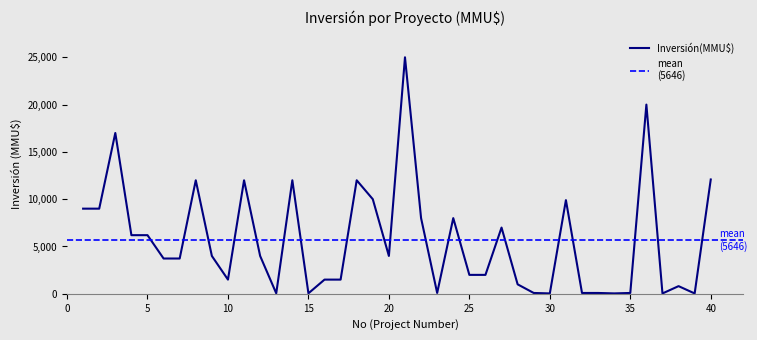

Where is the first local minimum?

10